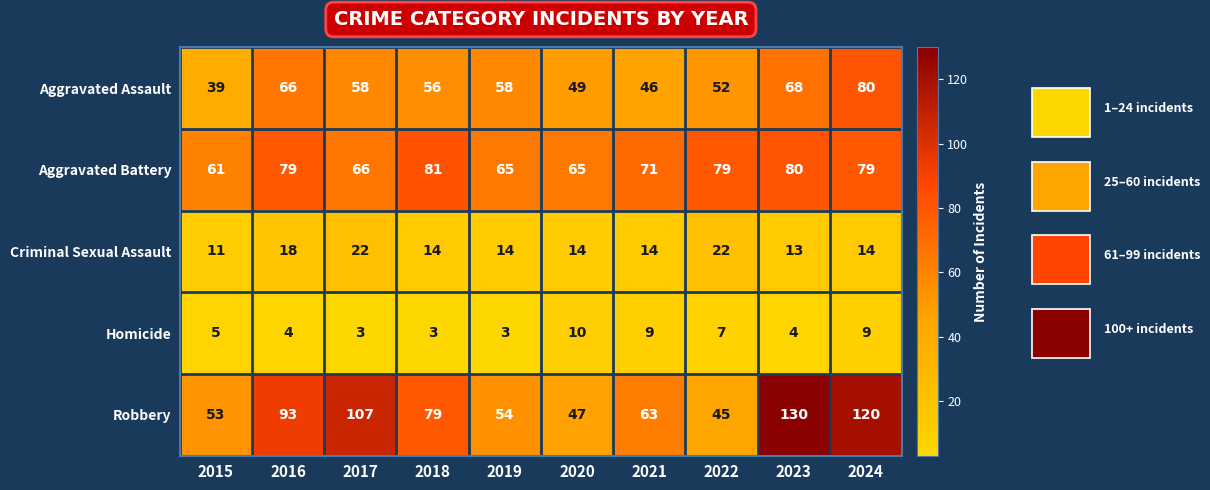

Count the number of categories in the chart.

10